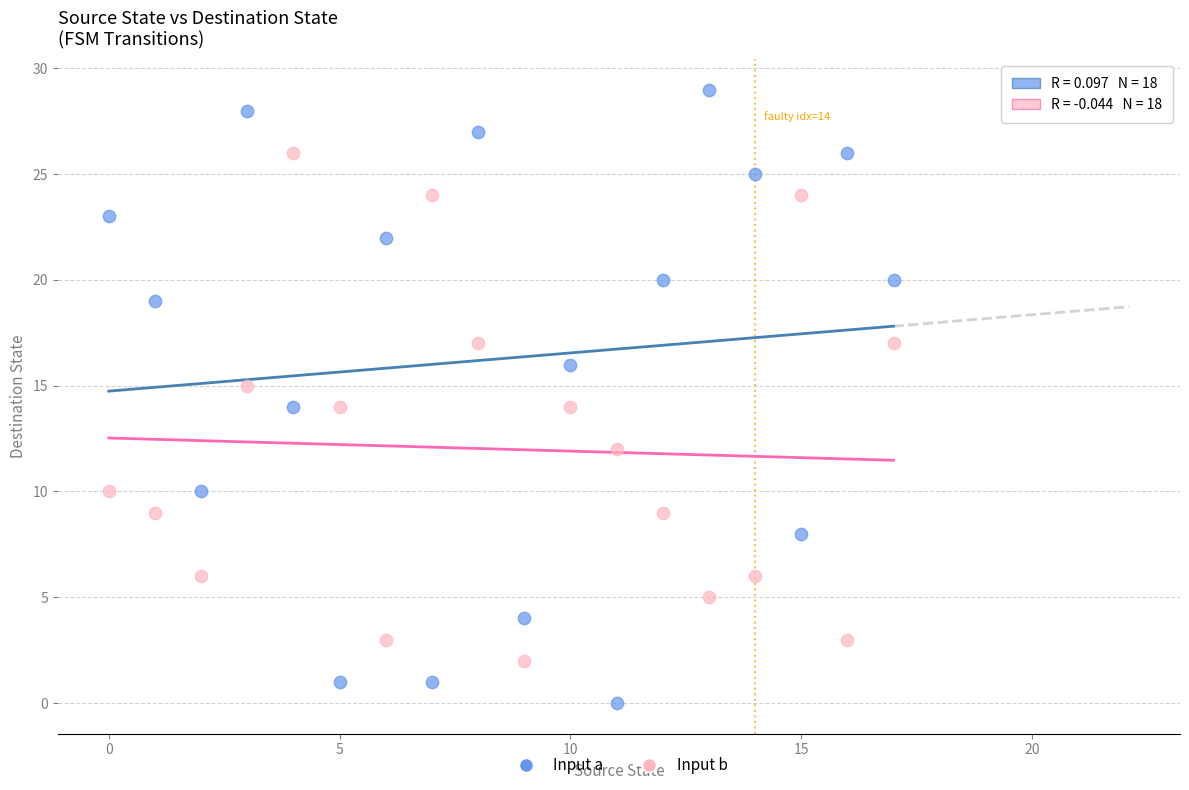

Which series reaches the minimum Y coordinate?

Input a